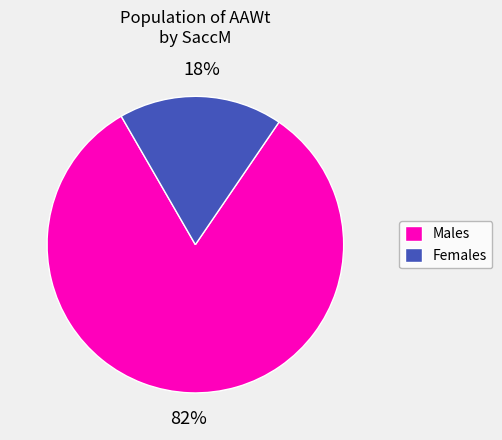

Approximately how many times larger is the value at Males compared to Females?

4.6